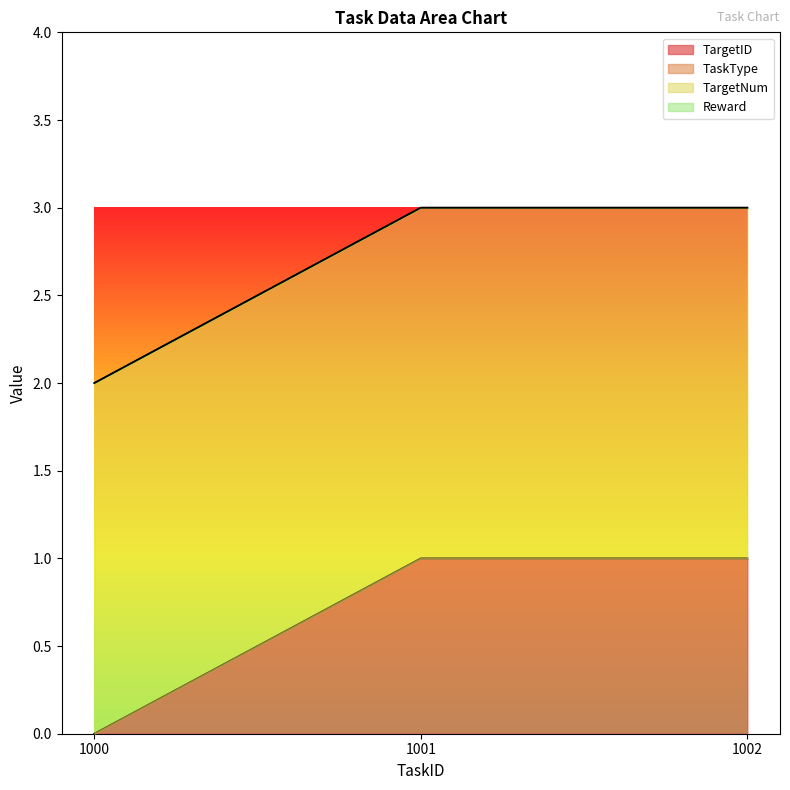

Reading left to right, list all the values displayed in this chart.

TargetID: 1000=0	1001=1	1002=1
TaskType: 1000=0	1001=0	1002=0
TargetNum: 1000=2	1001=2	1002=2
Reward: 1000=0	1001=0	1002=0